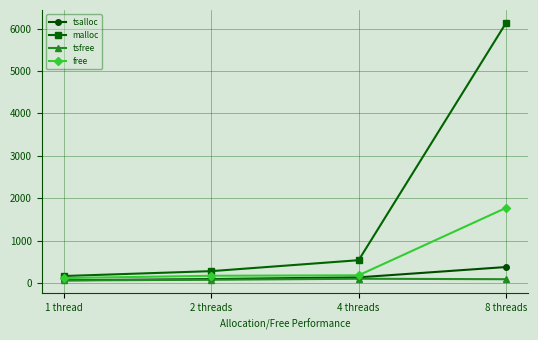

Which label corresponds to the largest value in the chart?

8 threads